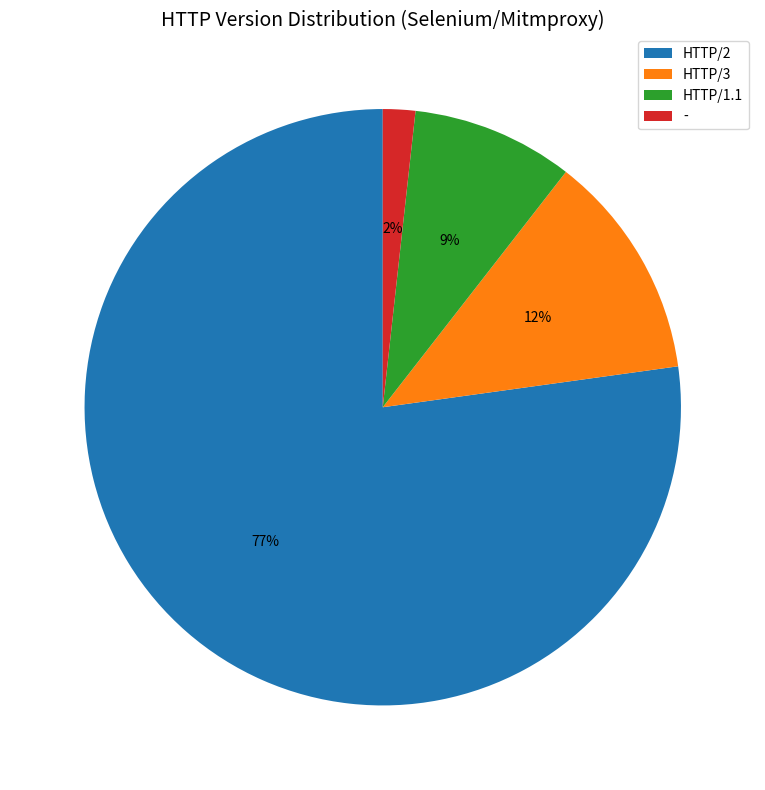

Rank the categories by value from lowest to highest.

-, HTTP/1.1, HTTP/3, HTTP/2